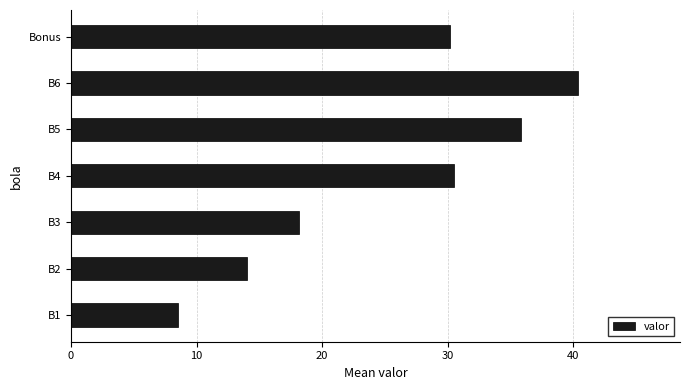

The chart shows a value of 30.2 at Bonus. True or false?

True